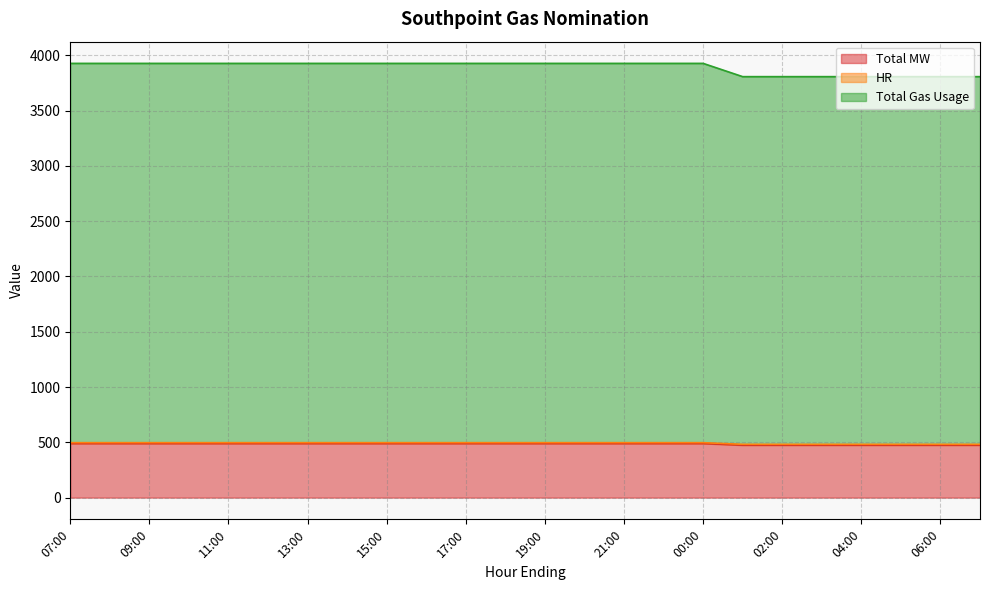

True or false: Total Gas Usage has more than 1 interior local peaks.

False